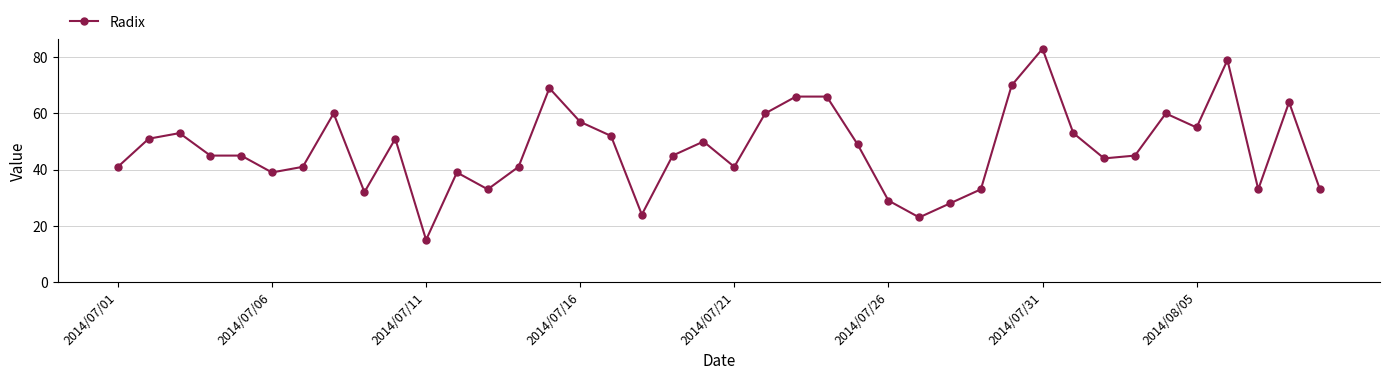

What is the difference between the second highest and minimum values?

64